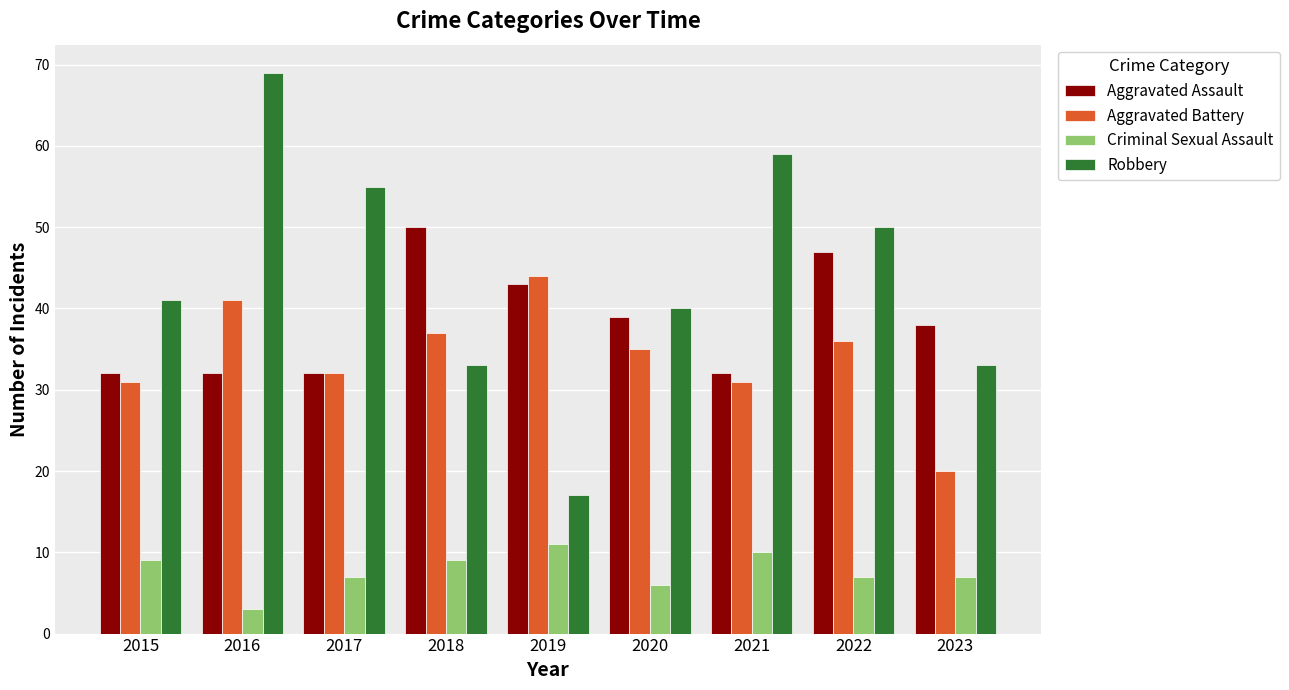

What is the maximum value shown in the chart?

69